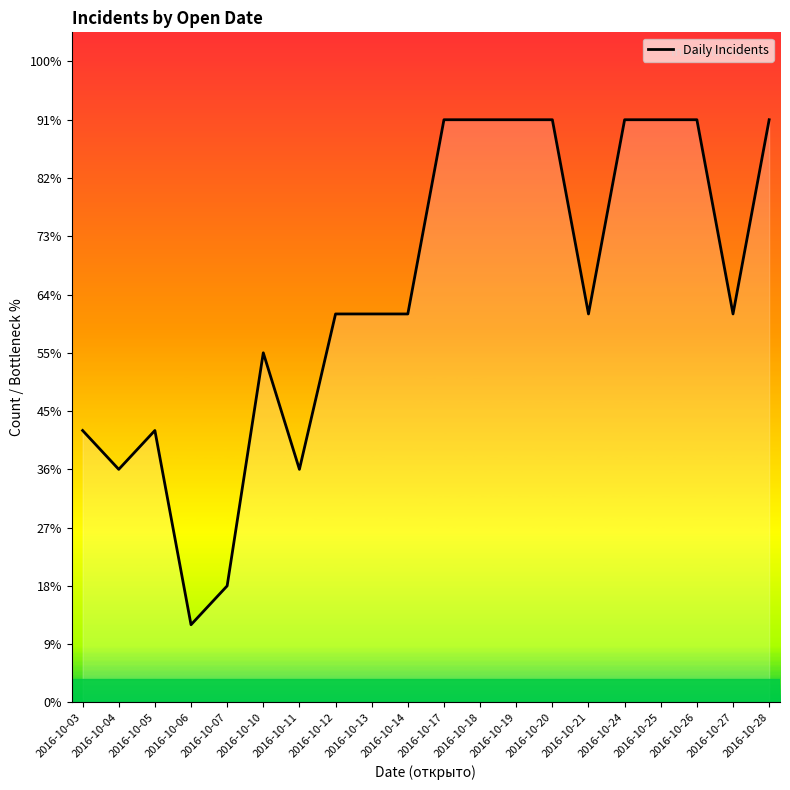

At which category does the chart reach its peak across all series?

2016-10-17